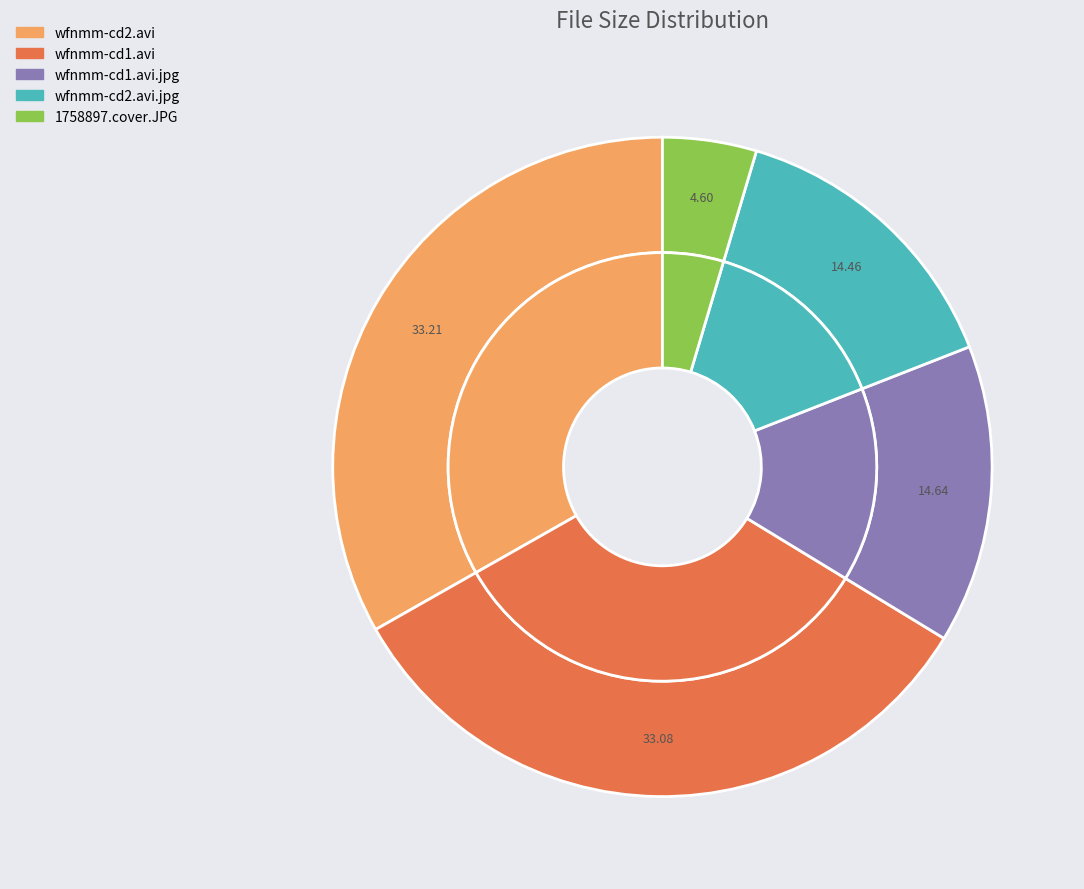

Count the number of slices in the pie.

5